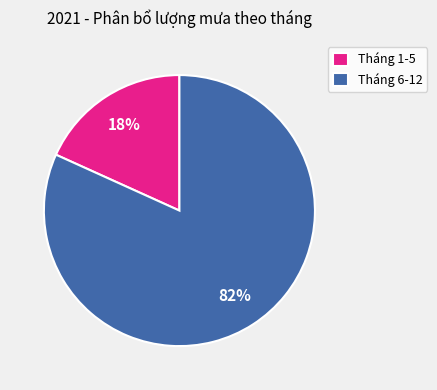

Is the sum of Tháng 1-5 and Tháng 6-12 greater than half?

Yes